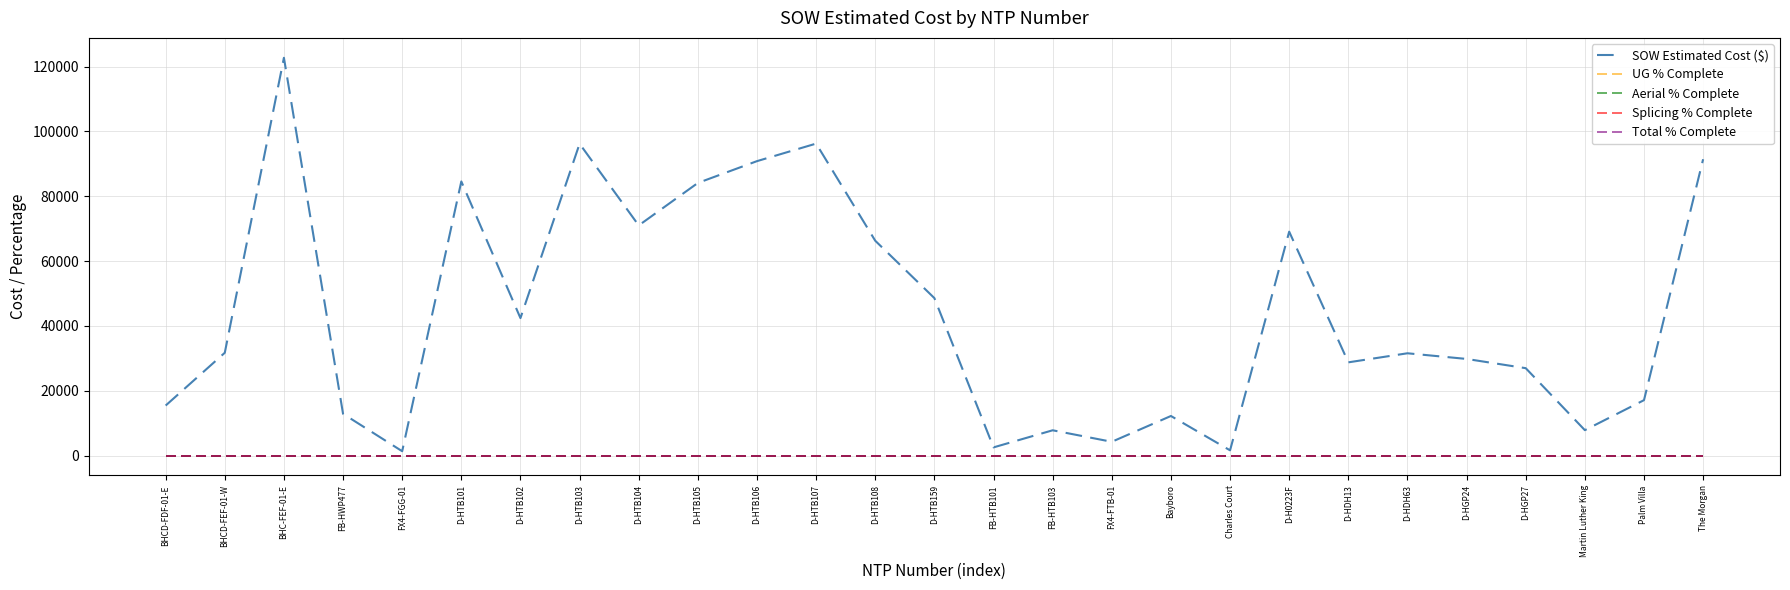

Which series changed the most between D-HTB106 and D-H0223F?

SOW Estimated Cost ($)